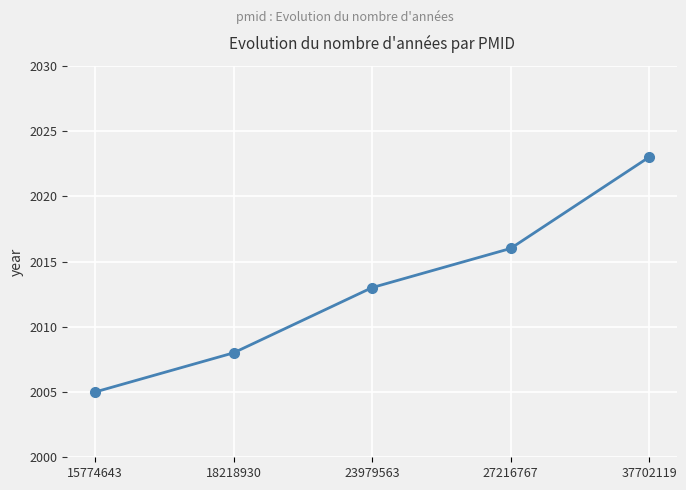

How many series are shown in this chart?

1